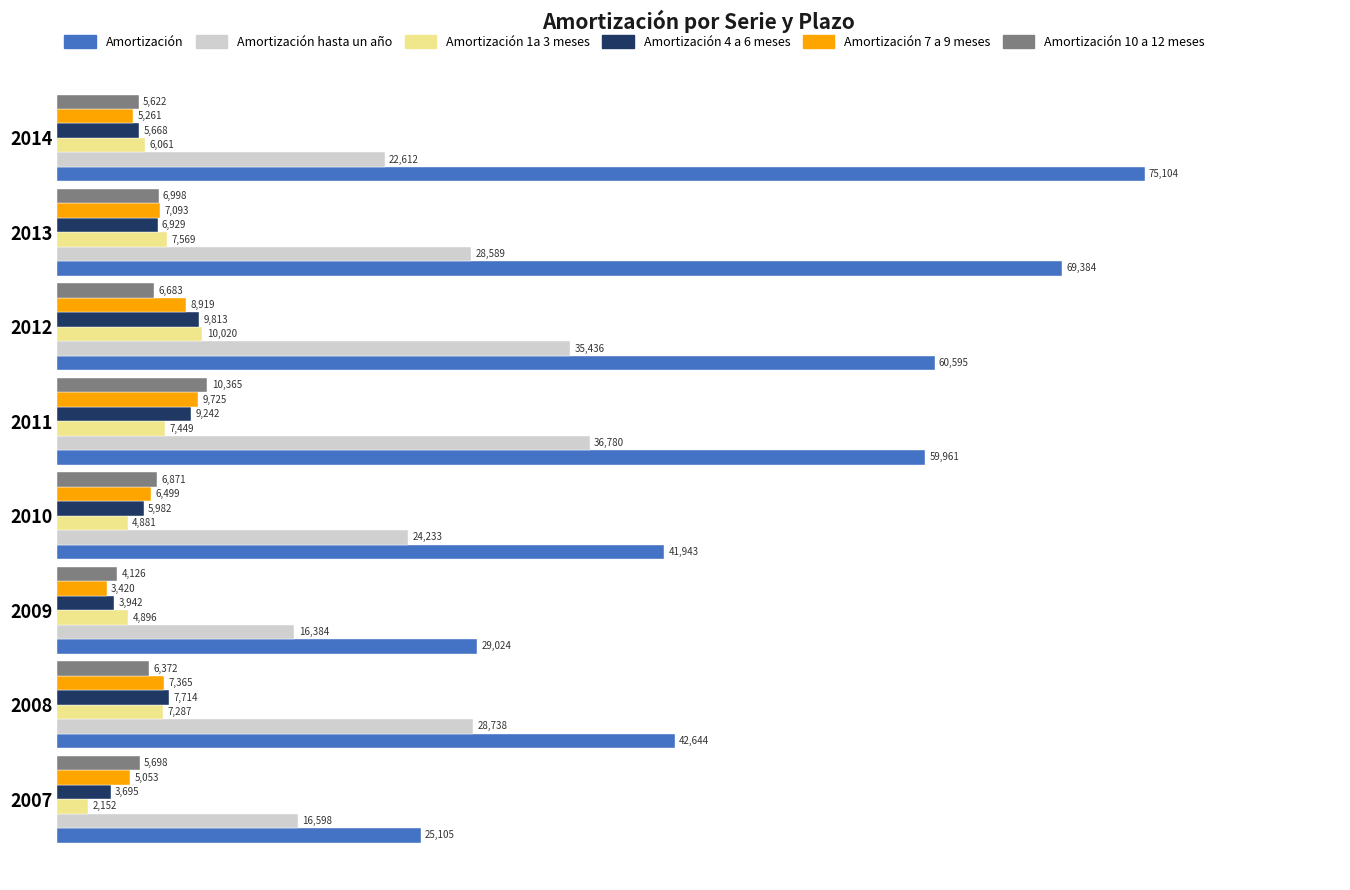

At which category is the sum across all series the highest?

2011